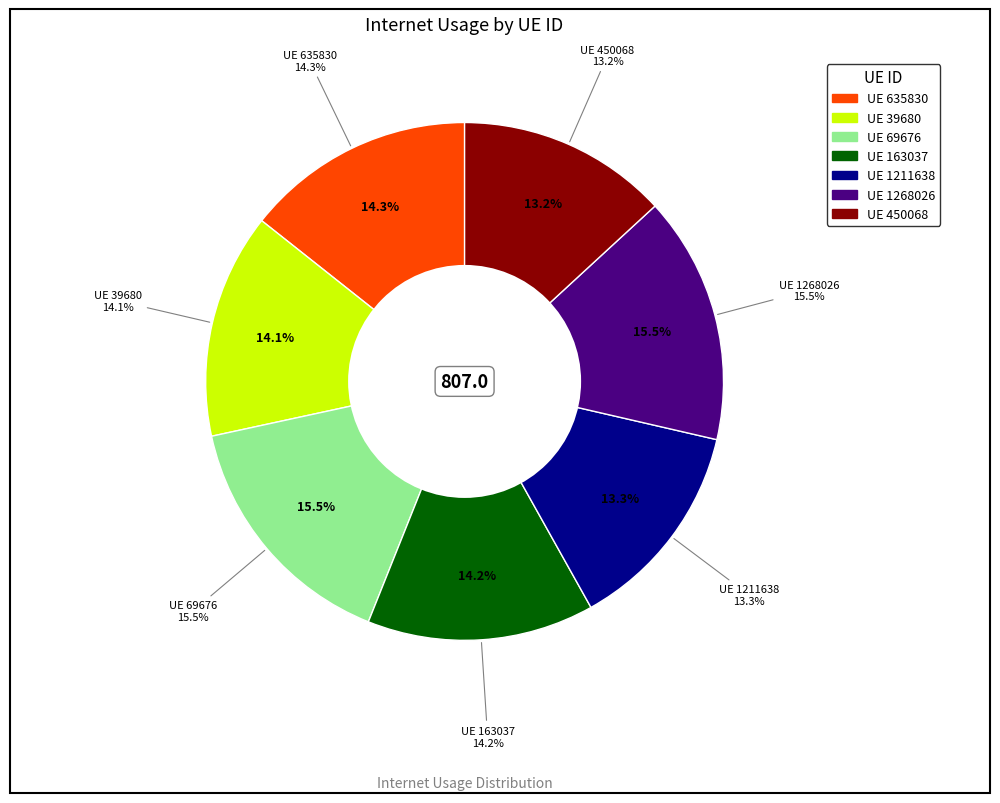

Which category has the biggest portion of the pie?

69676